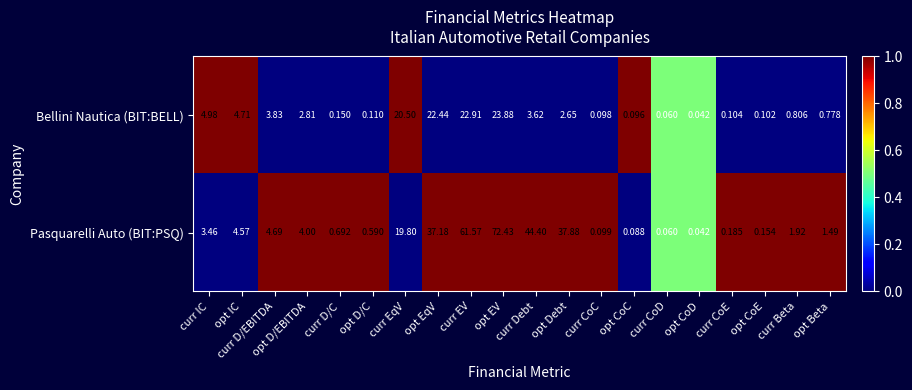

At which label does Bellini Nautica (BIT:BELL) reach its peak?

opt EV